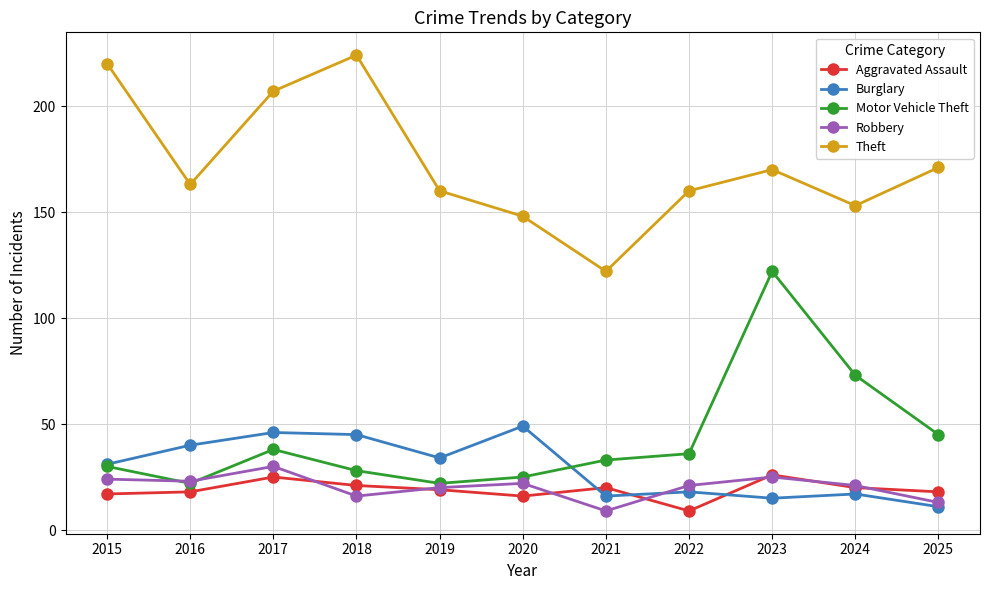

The value of Robbery at 2023 is 39. True or false?

False